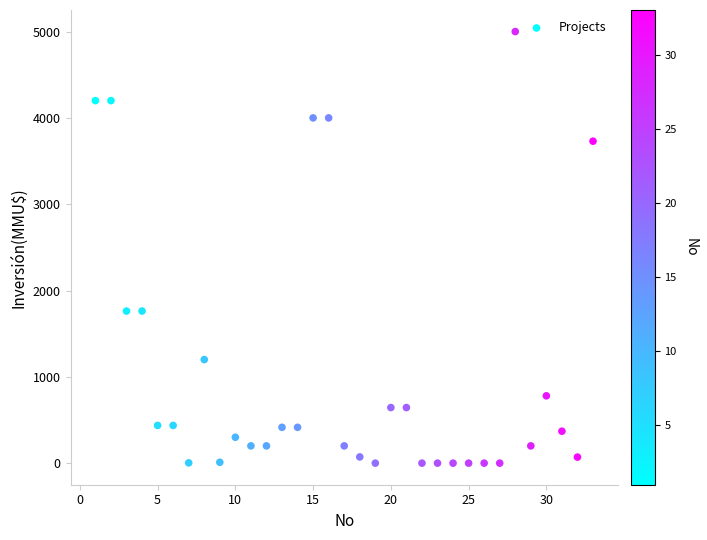

What is the range of X values (max minus min)?

32.0